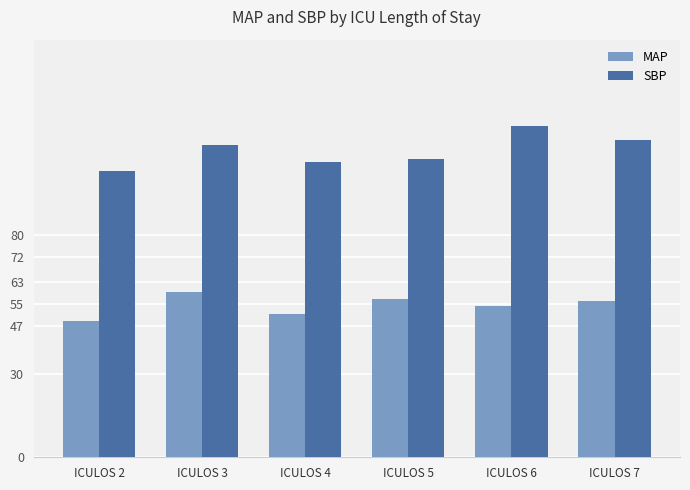

How many data points in SBP are less than 112?

3